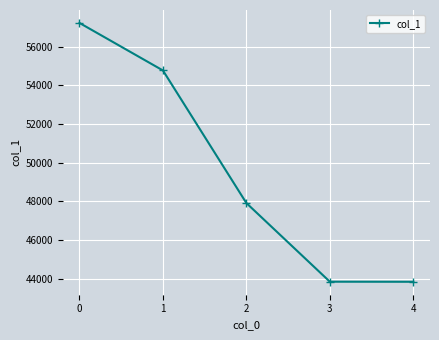

Where is the data nearest to the value 50530?

2